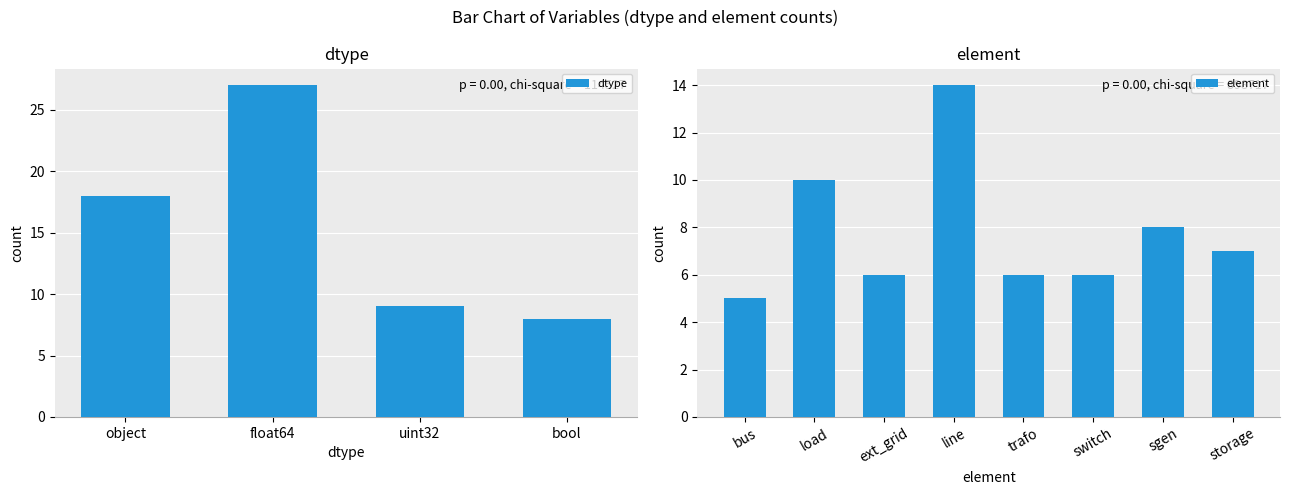

How many values in the dtype series are below 18?

2